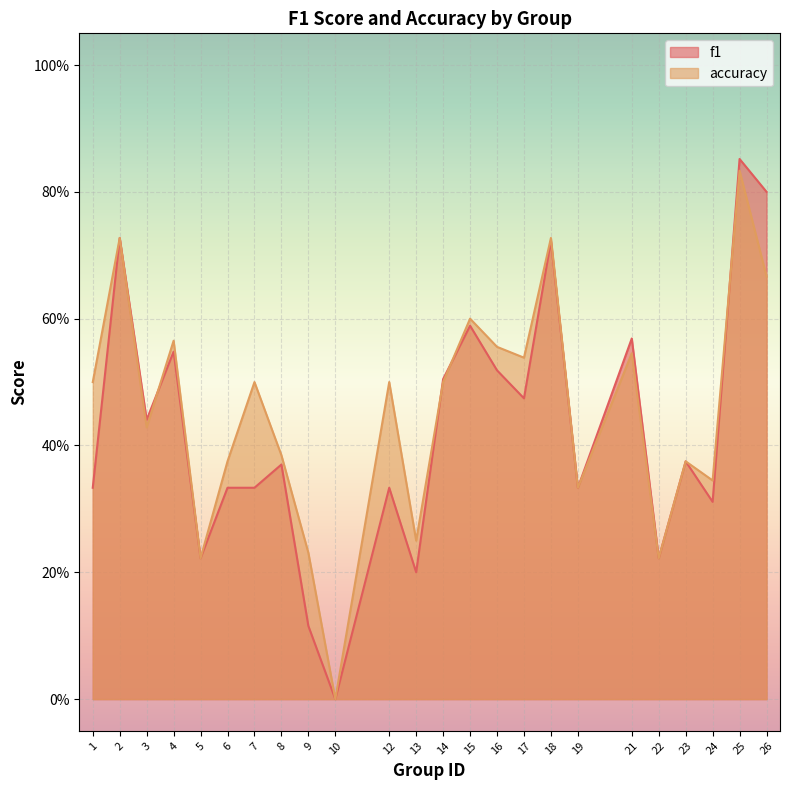

List the series in order of their peak value, highest first.

f1, accuracy